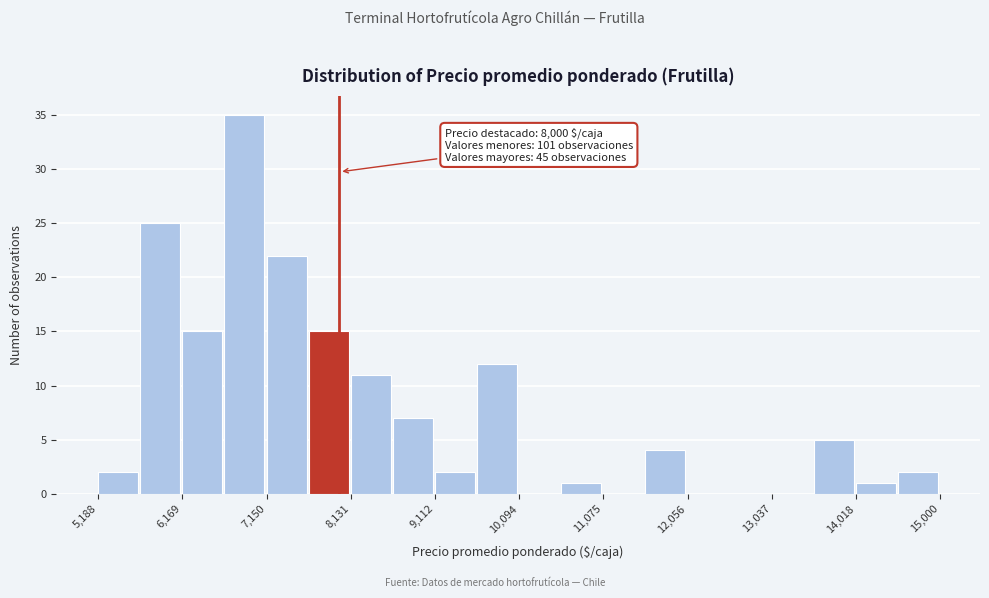

Over which range of the x-axis is the bar tallest?

6700 to 7200